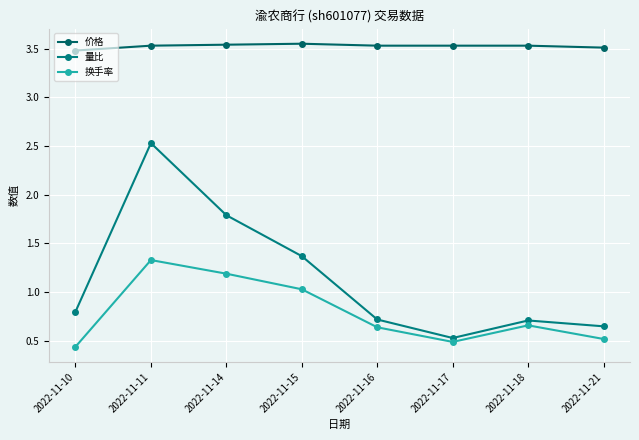

Which has a higher value, 2022-11-10 or 2022-11-21?

2022-11-21